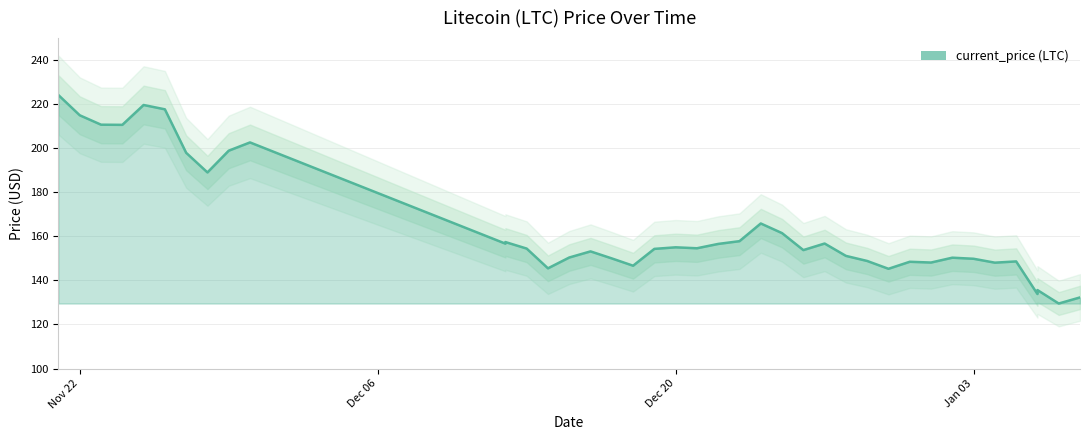

How many distinct data groups are displayed?

1